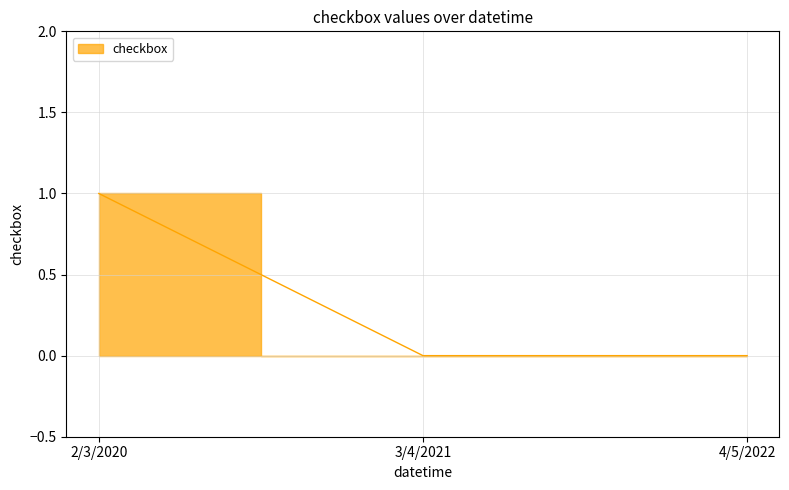

How many categories are shown in the chart?

3